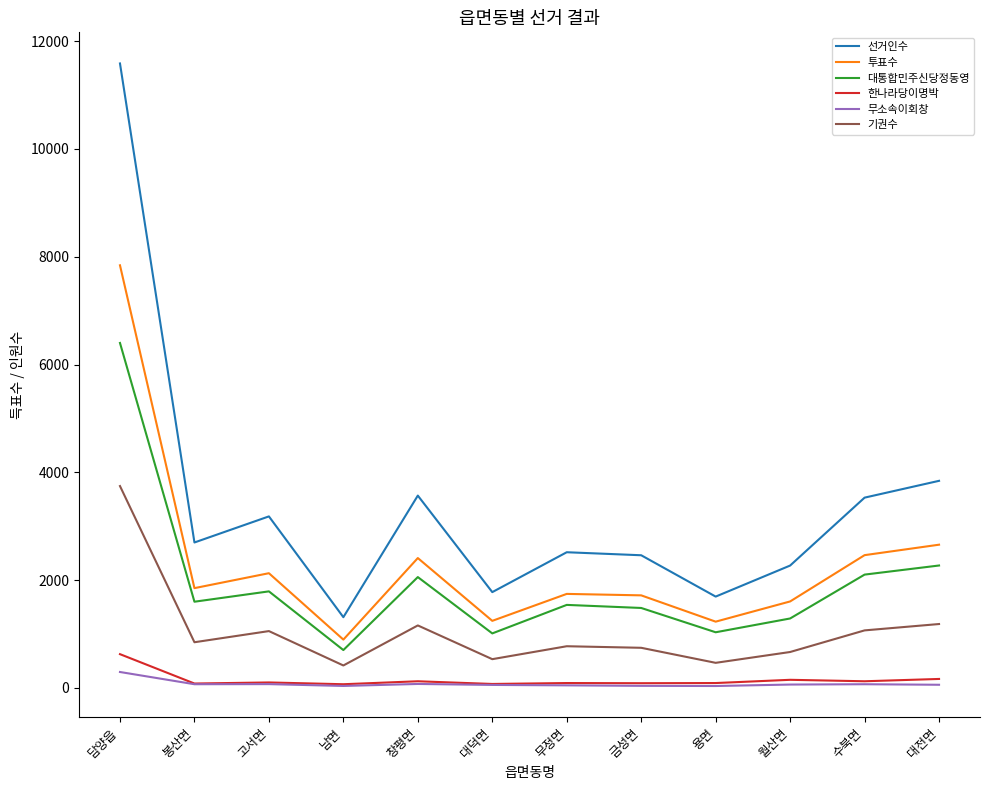

Is this an area chart (filled region under the line)?

No